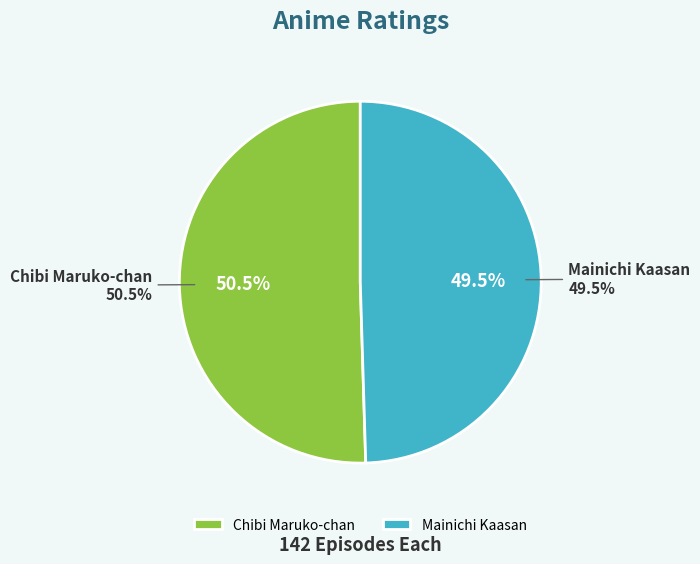

To the nearest percent, what portion does Mainichi Kaasan represent?

50%